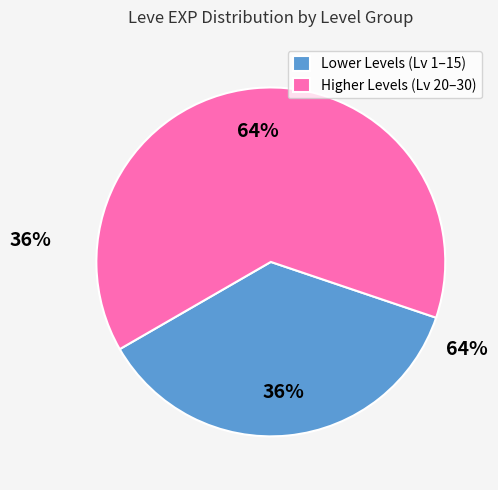

To the nearest percent, what is the combined percentage of Higher Levels (Lv 20–30) and Lower Levels (Lv 1–15)?

100%